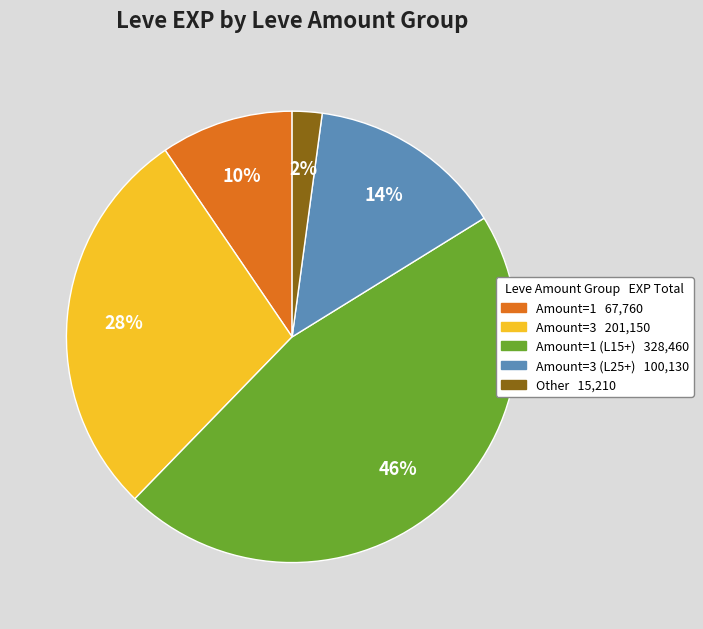

Does any single category account for the majority?

No